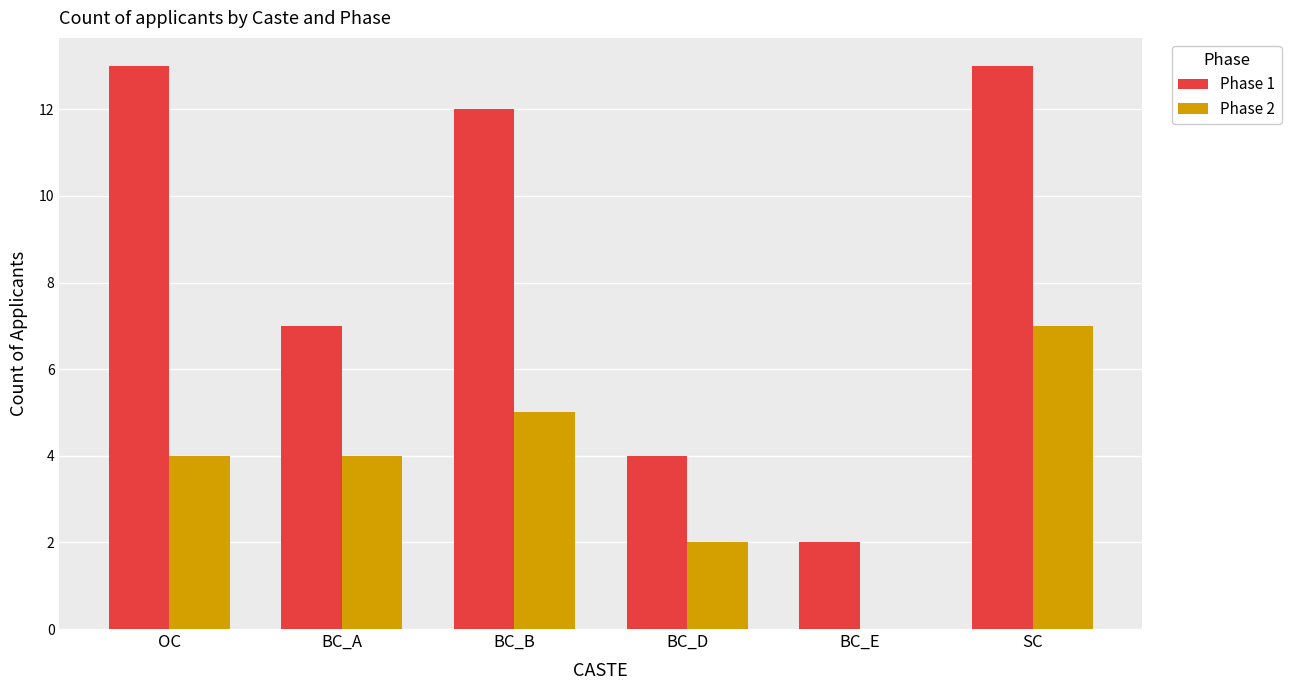

Between BC_A and BC_E, which series saw the biggest shift?

Phase 1